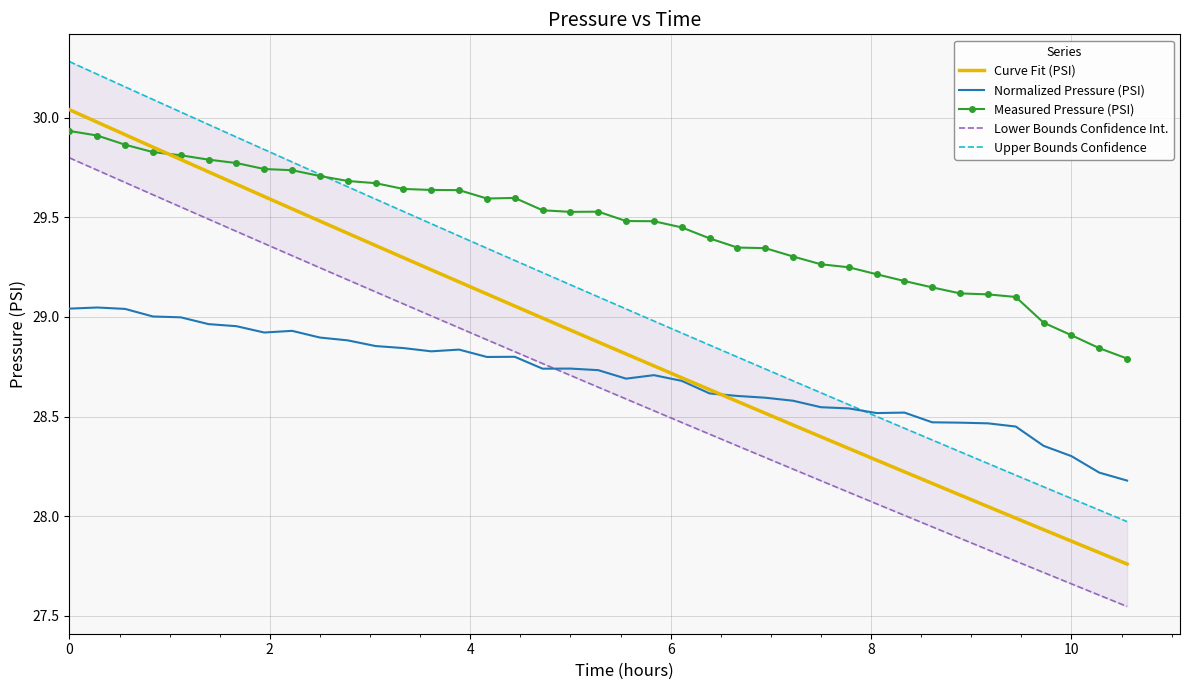

True or false: Curve Fit (PSI) and Upper Bounds Confidence intersect in this chart.

False